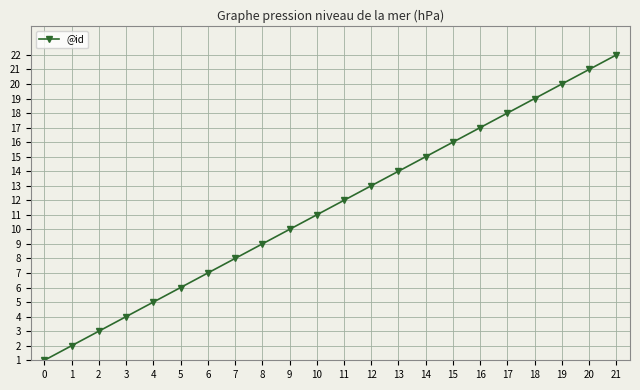

How many distinct data groups are displayed?

1